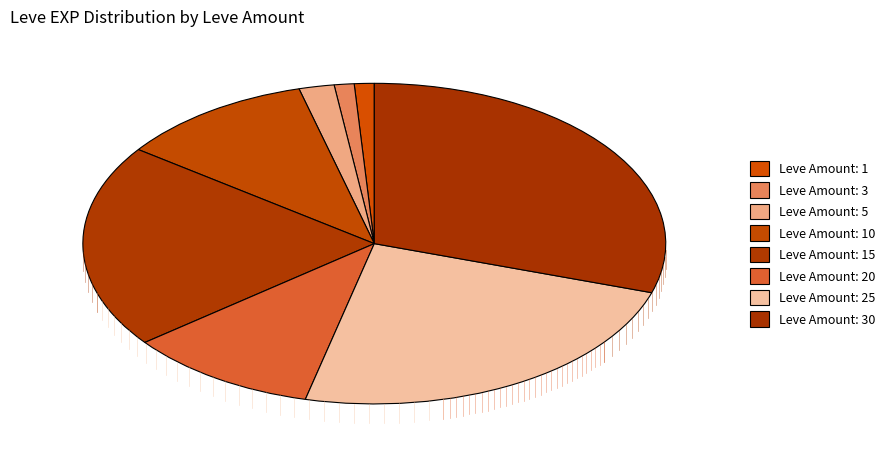

To the nearest percent, what is the average slice percentage?

12%